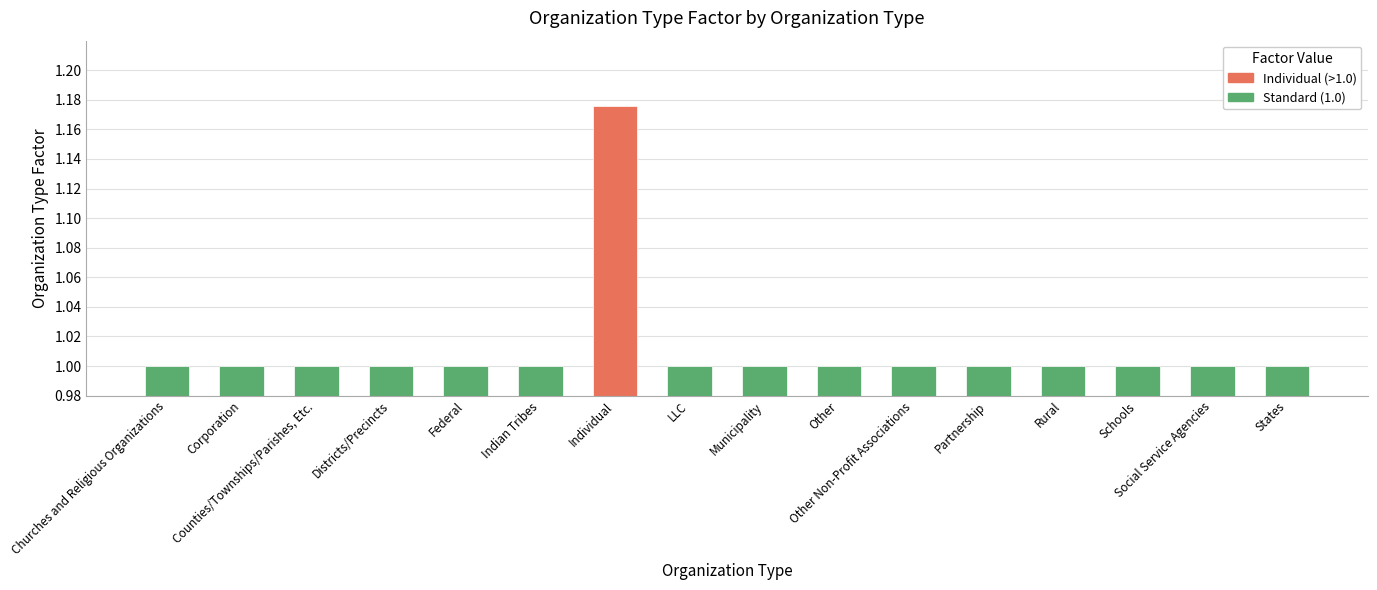

What value does the data have at Schools?

1.0